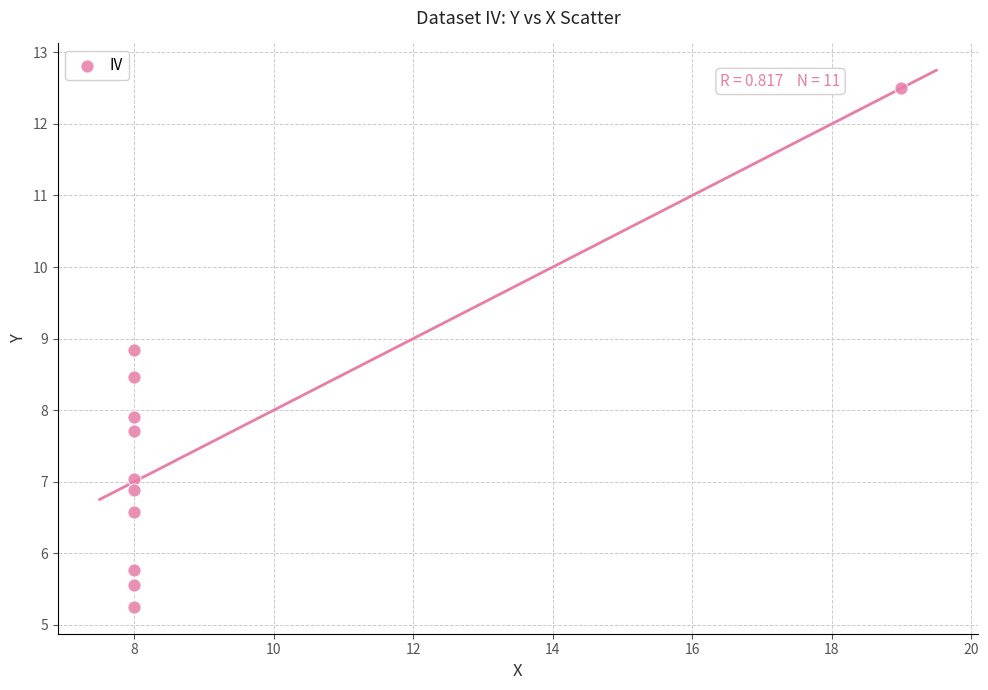

What is the average X value?

9.0